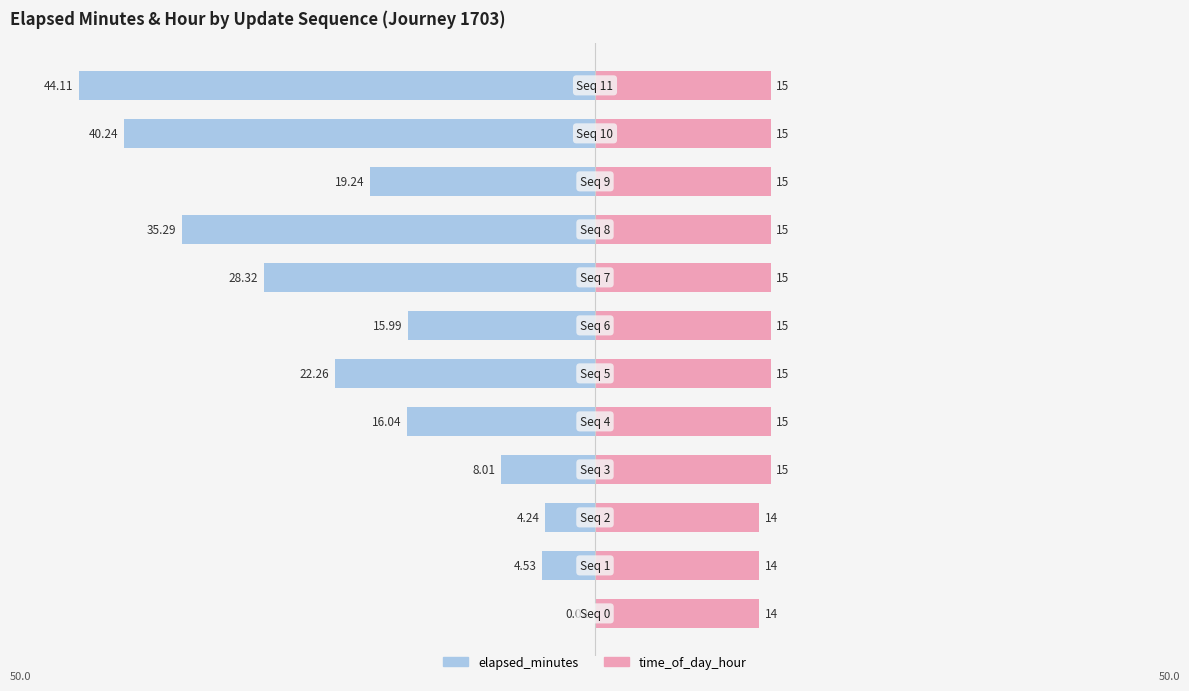

Between 9 and 11, which series saw the biggest shift?

elapsed_minutes